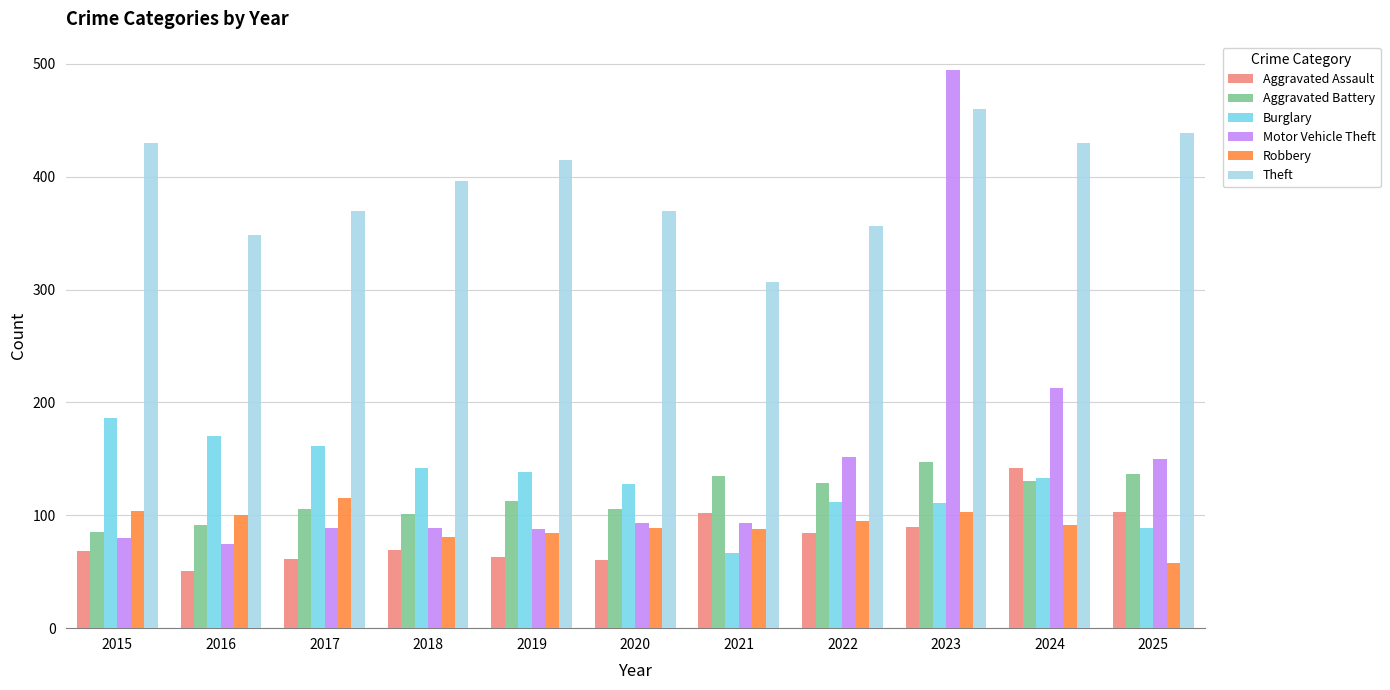

At which category is the sum across all series the highest?

2023